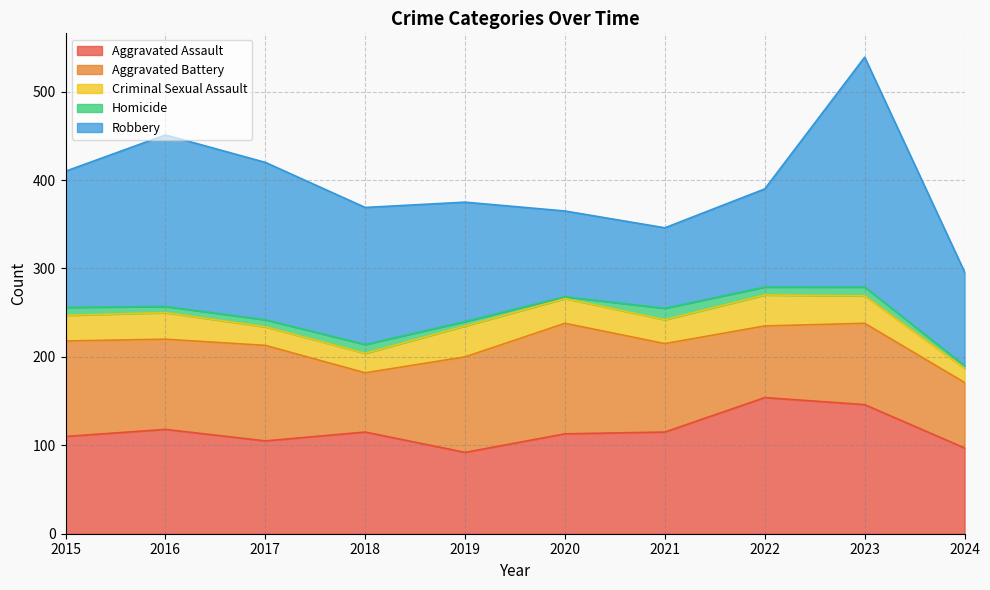

How many lines are shown in the chart?

5